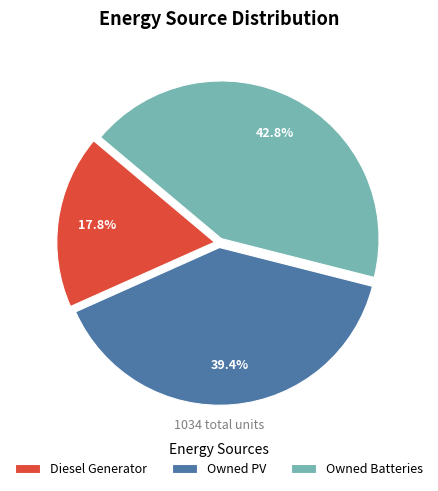

Rank the categories by value from highest to lowest.

Owned Batteries, Owned PV, Diesel Generator